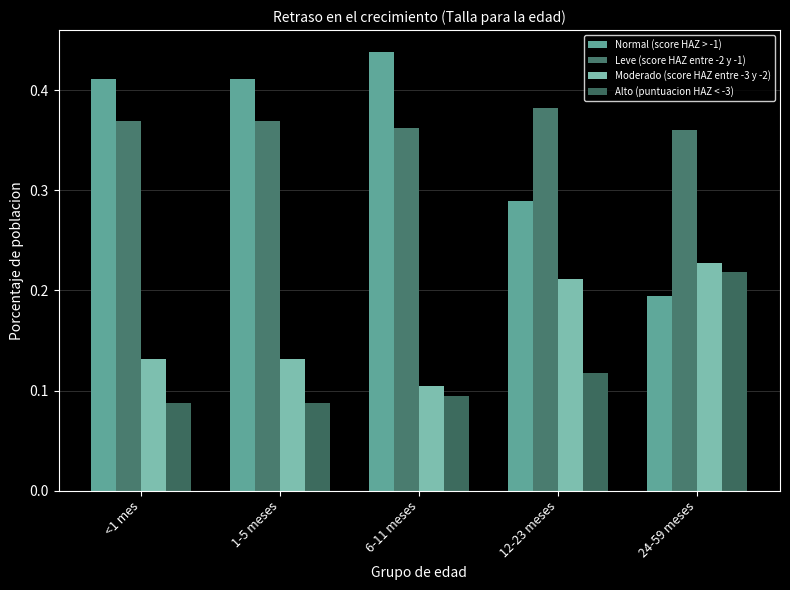

At which label does Moderado (score HAZ entre -3 y -2) reach its minimum?

6-11 meses